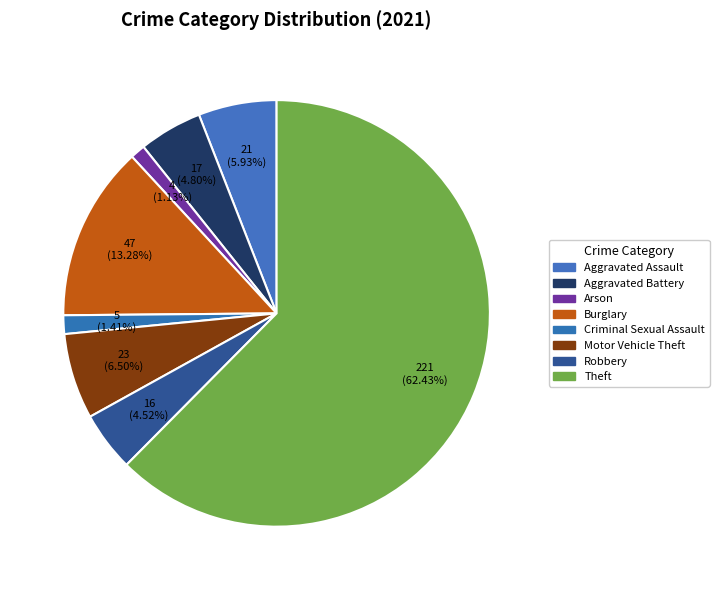

What is the largest slice in the pie chart?

Theft